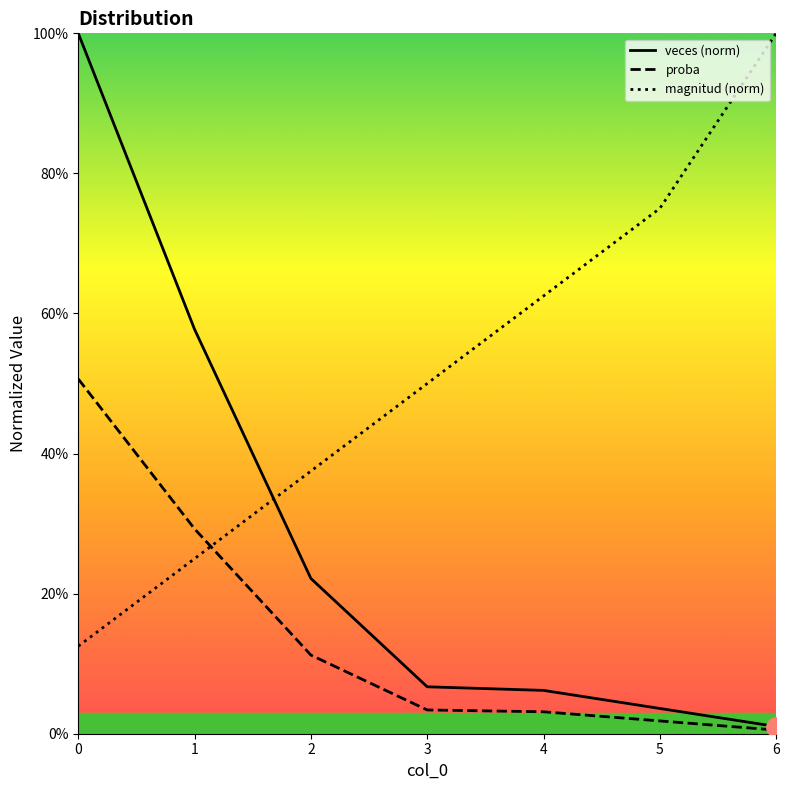

The proba series shows 0.3 at 1. True or false?

True